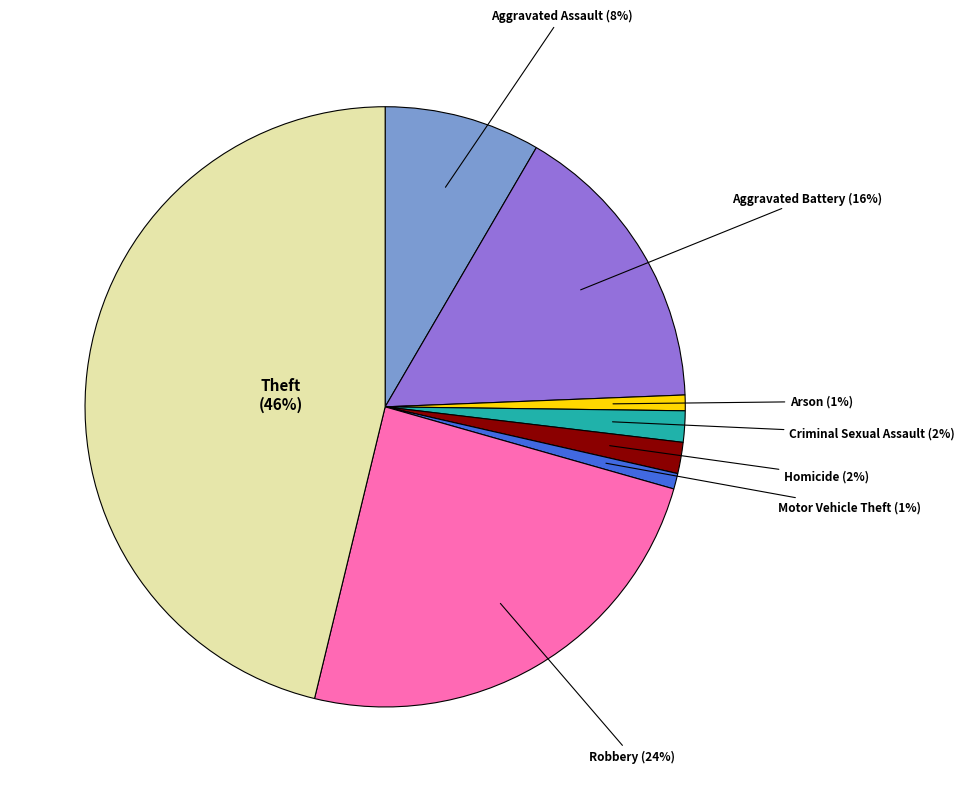

To the nearest percent, what is the difference between the Aggravated Assault and Theft slice percentages?

38%